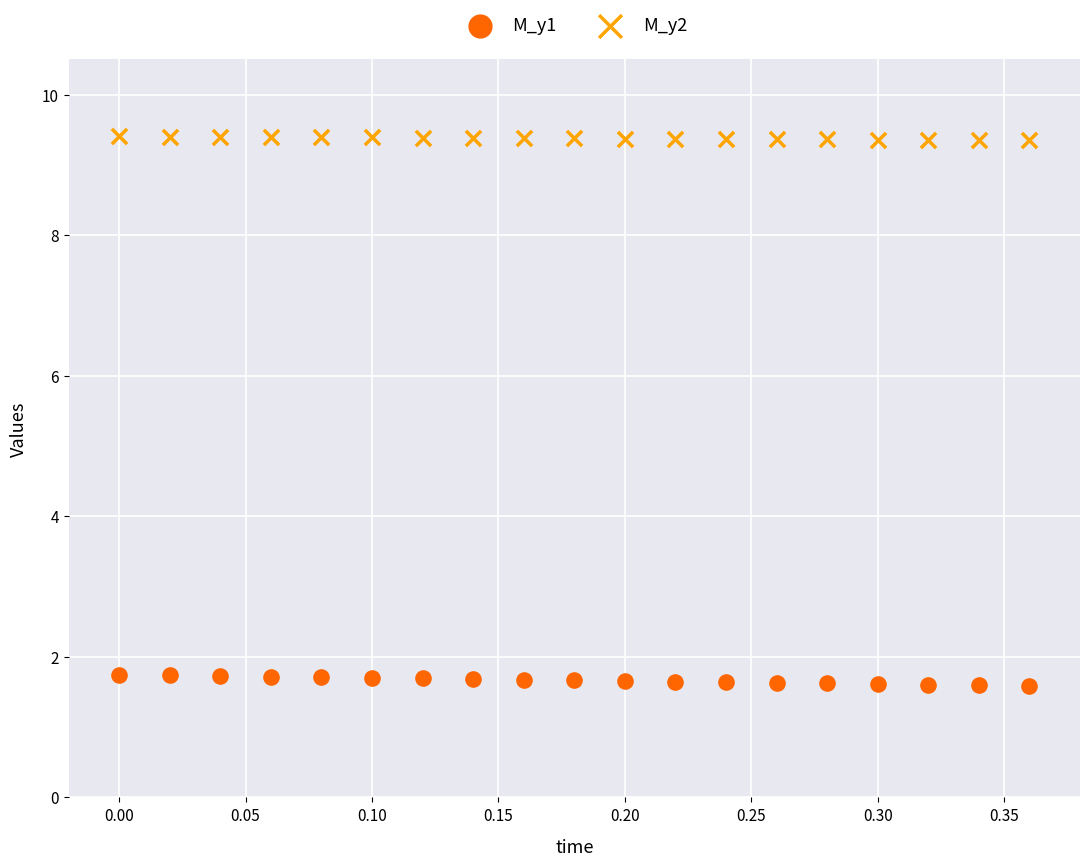

Which series reaches the minimum Y coordinate?

M_y1